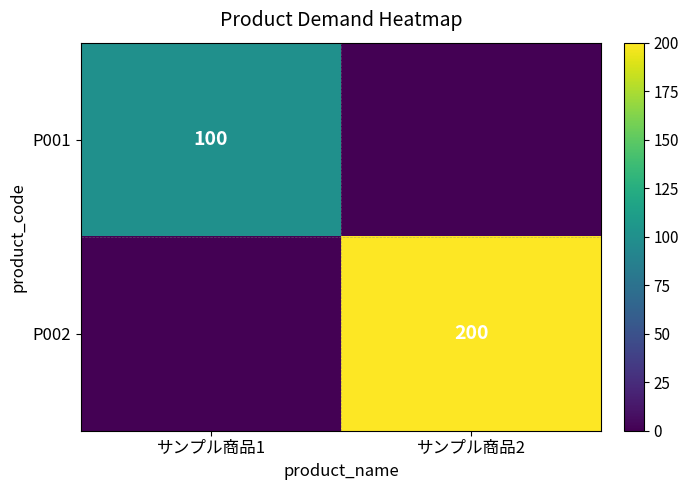

What is the difference between the highest and lowest values at サンプル商品2?

200